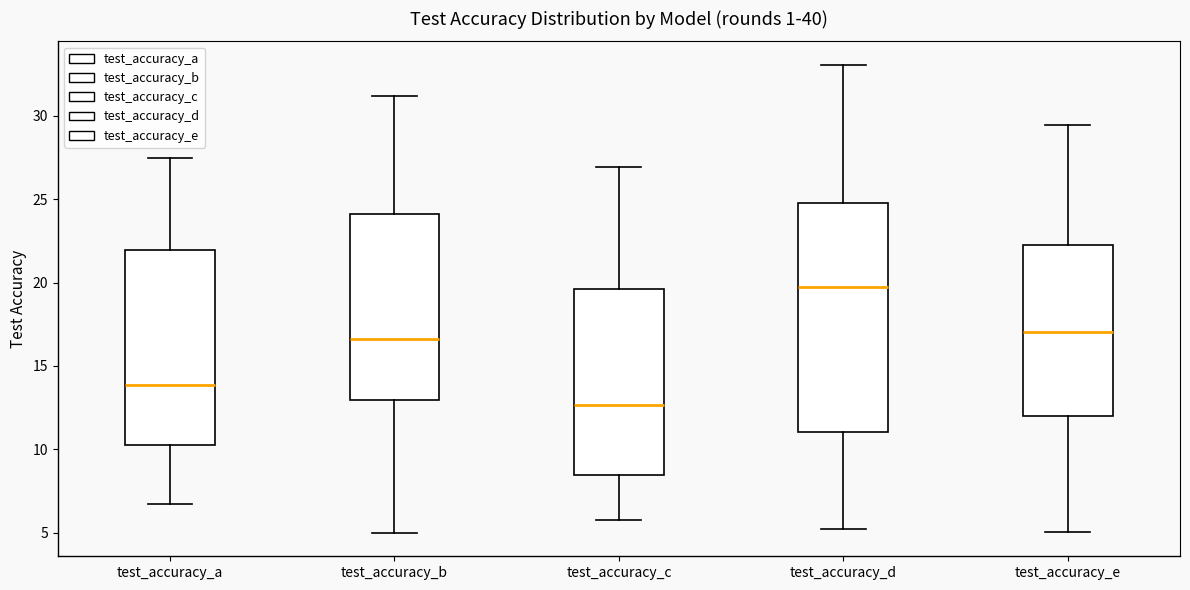

Where is the upper edge of the box for test_accuracy_d on the y-axis? The values are not printed on the chart, so give them approximately, as read against the axis.

25.0